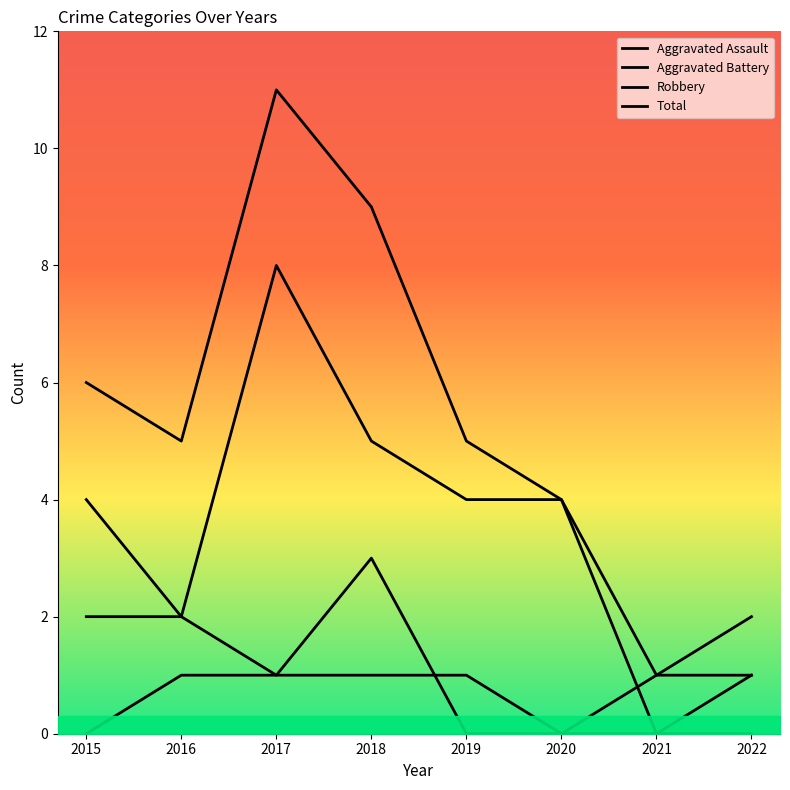

Rank the series by their average value, from highest to lowest.

Total, Robbery, Aggravated Battery, Aggravated Assault